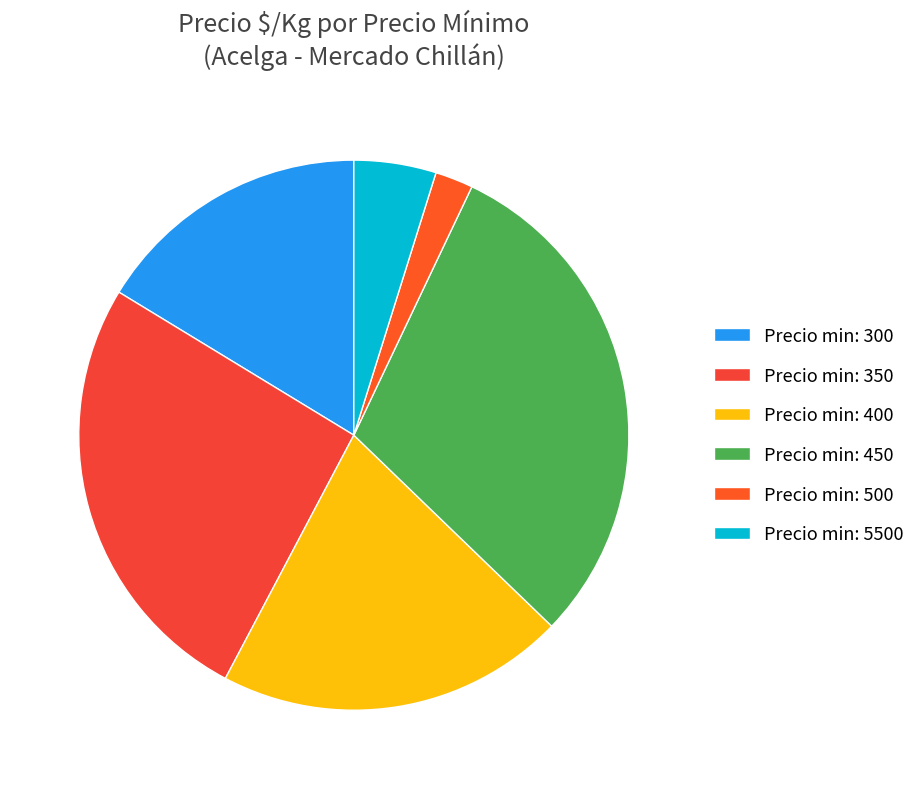

What is the largest slice in the pie chart?

Precio min: 450